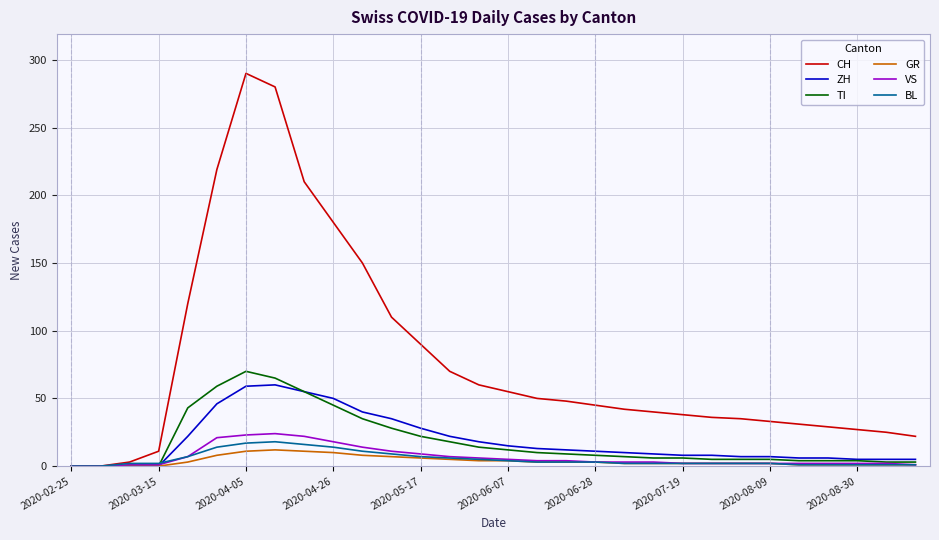

Which series has the largest range (max minus min)?

CH